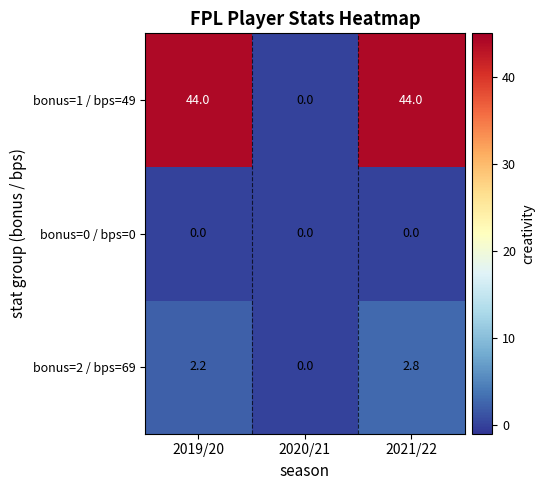

What is the sum of the bonus=1 / bps=49 values at 2019/20 and 2021/22?

88.0